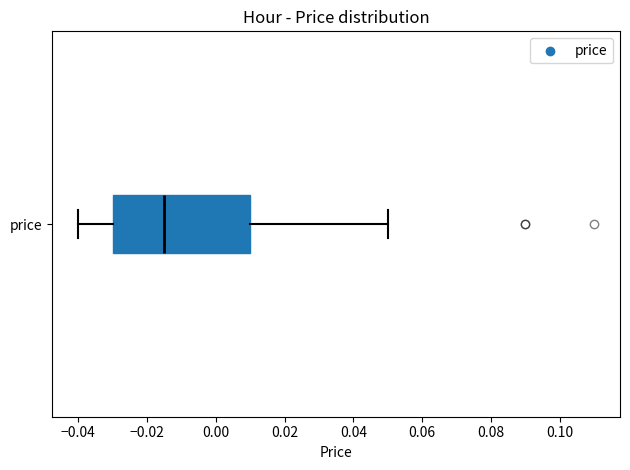

Read this box plot against the x-axis: the position of the median line, the range covered by the box, and the ends of both whiskers. The values are not printed on the chart, so give them approximately, as read against the axis.

median -0.014, box -0.030 to 0.010, whiskers -0.040 to 0.050